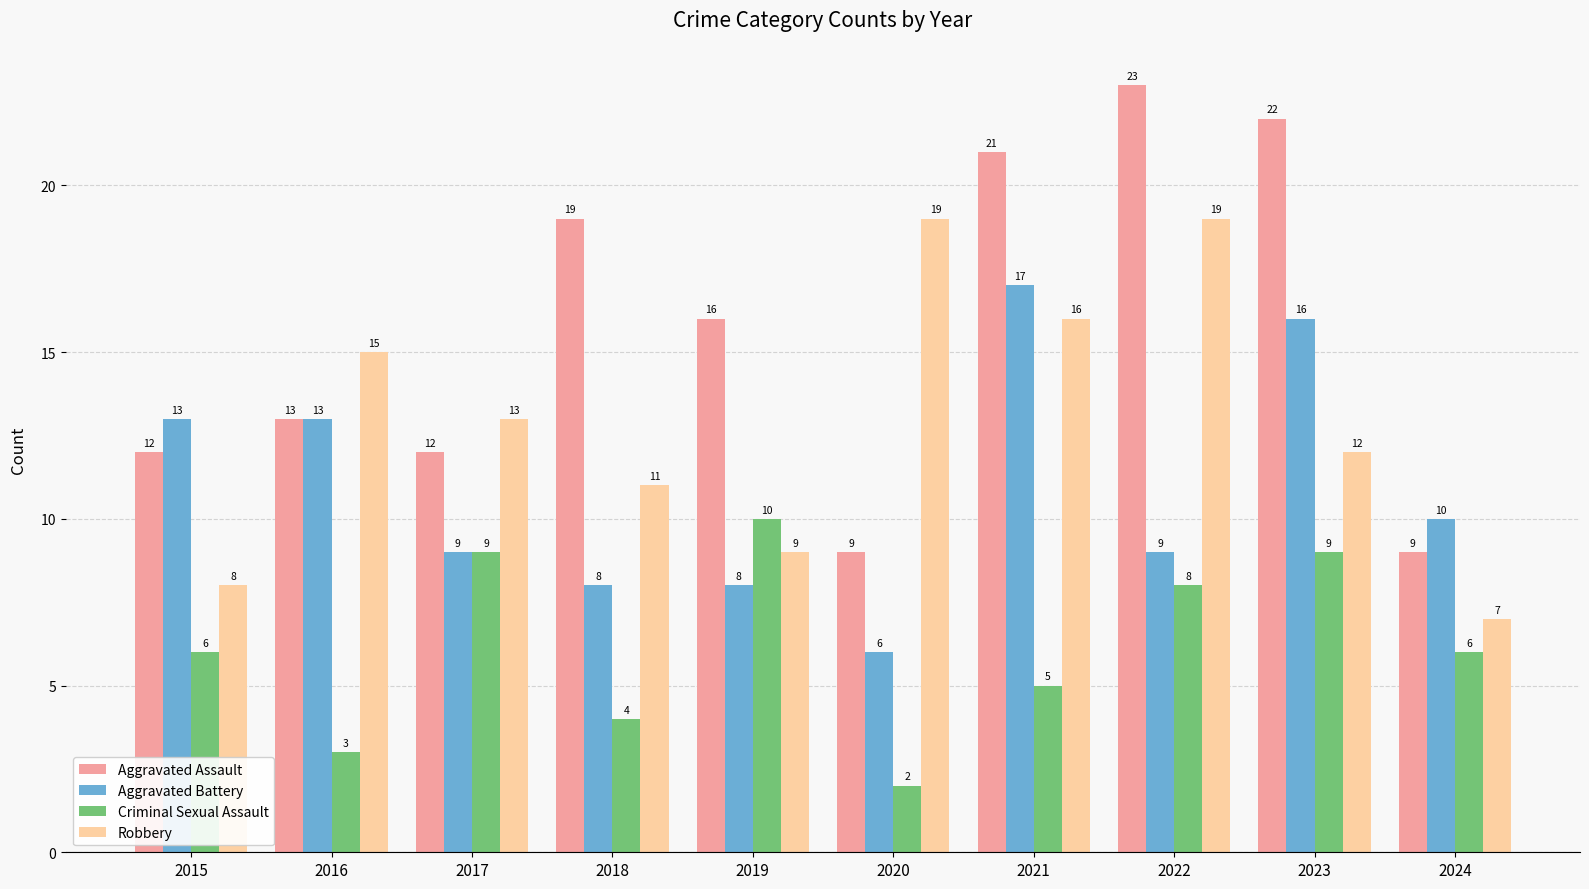

How many data points in Criminal Sexual Assault are less than 6?

4